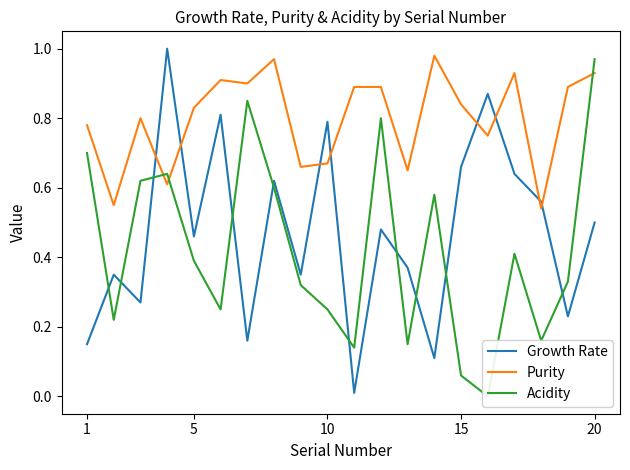

True or false: Purity has more than 1 interior local peaks.

True